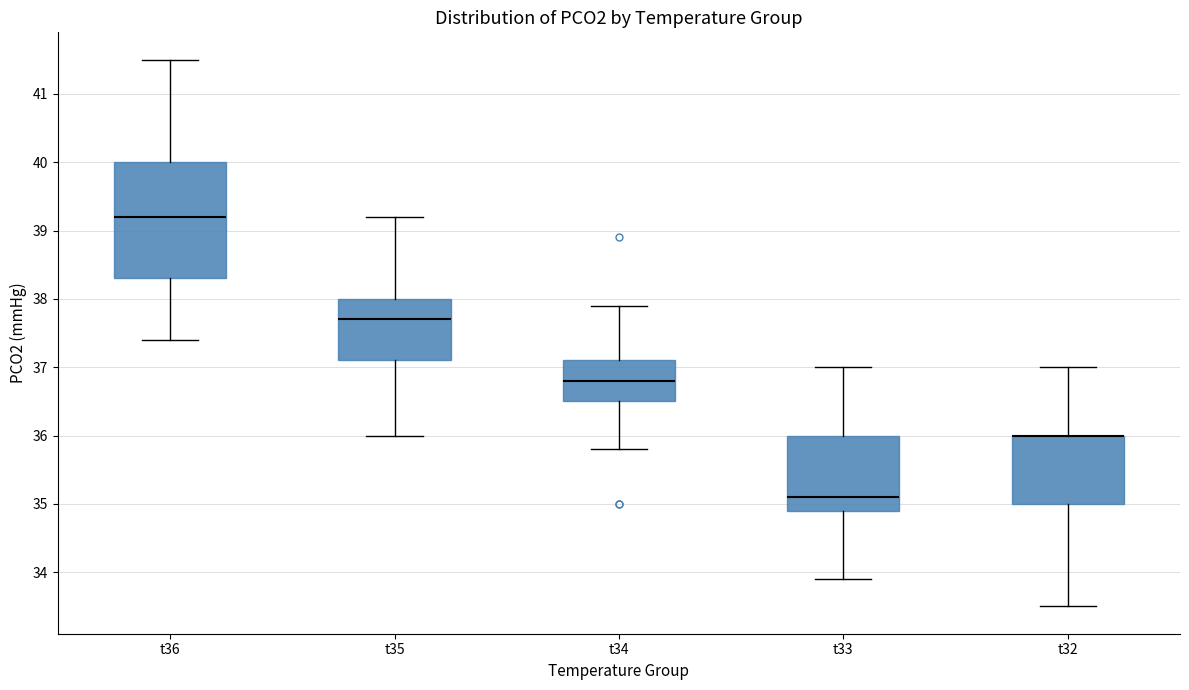

Where does the lower whisker of the box for t33 end on the y-axis? The values are not printed on the chart, so give them approximately, as read against the axis.

33.9